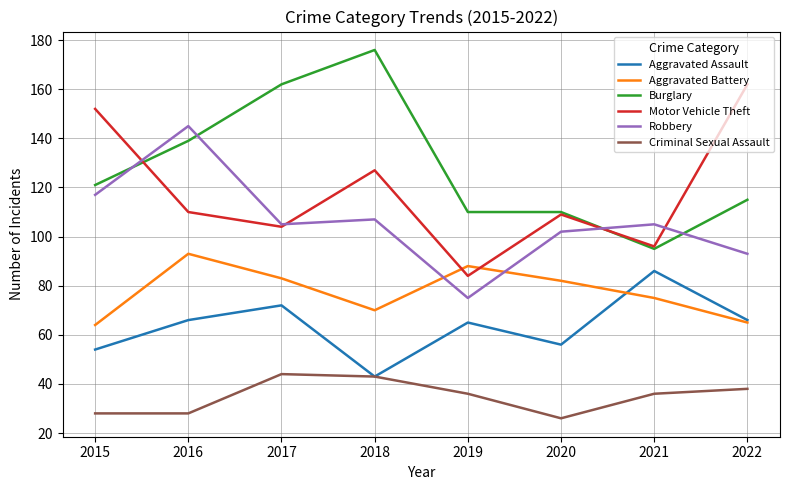

True or false: Motor Vehicle Theft has a value of 152 at 2015.

True